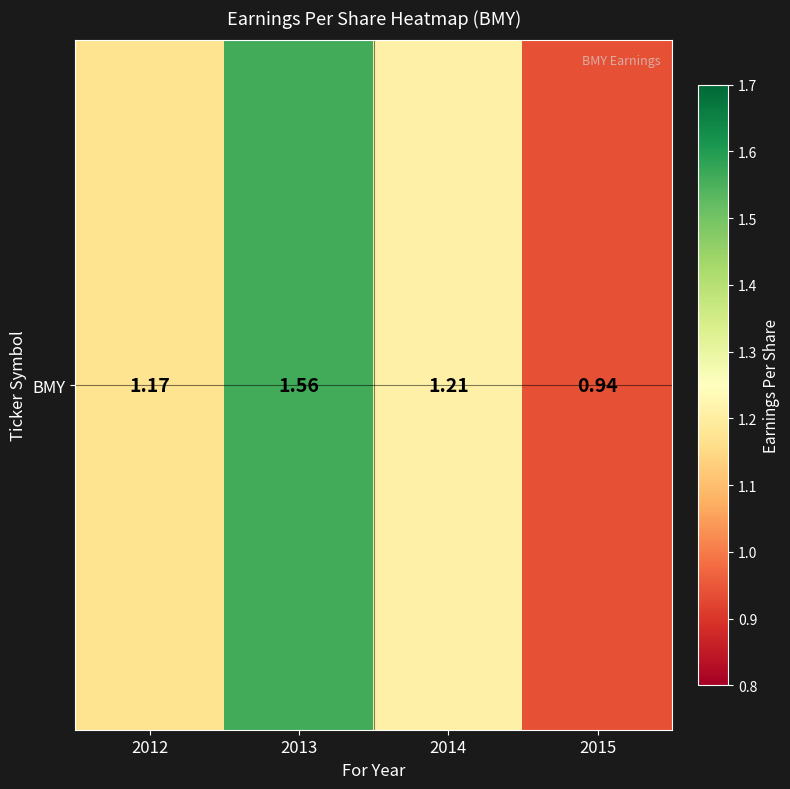

True or false: the data shows 1.2 at 2014.

True